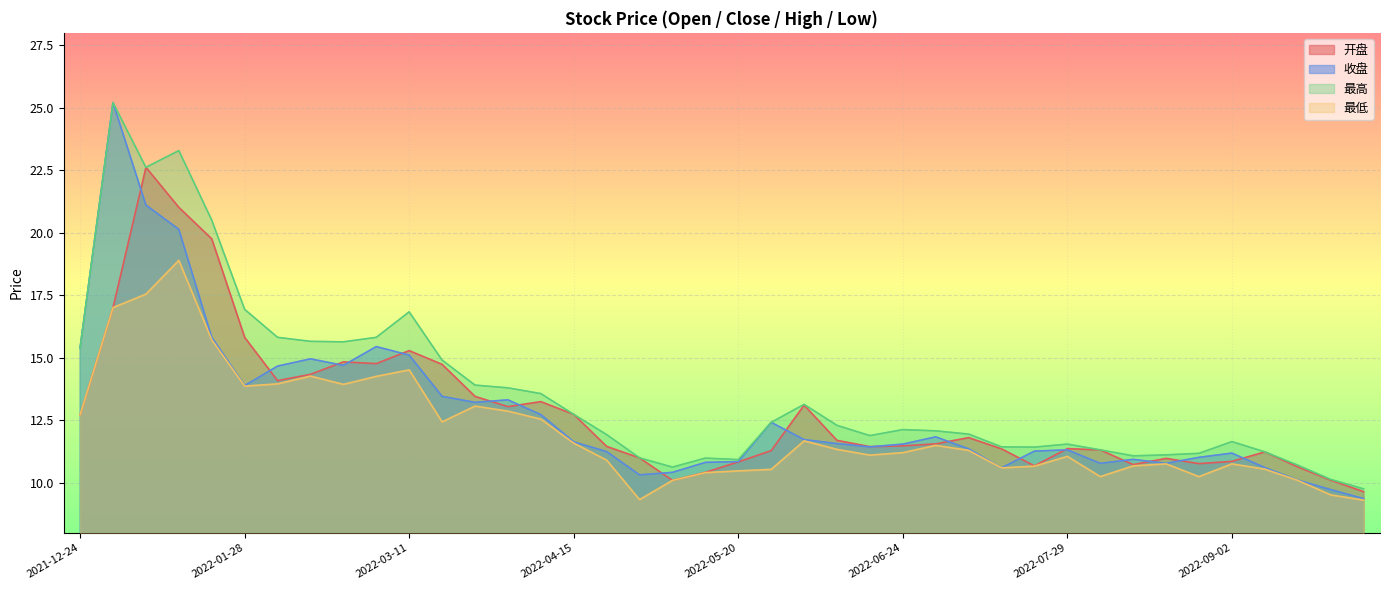

At which category is the sum across all series the highest?

2021-12-31